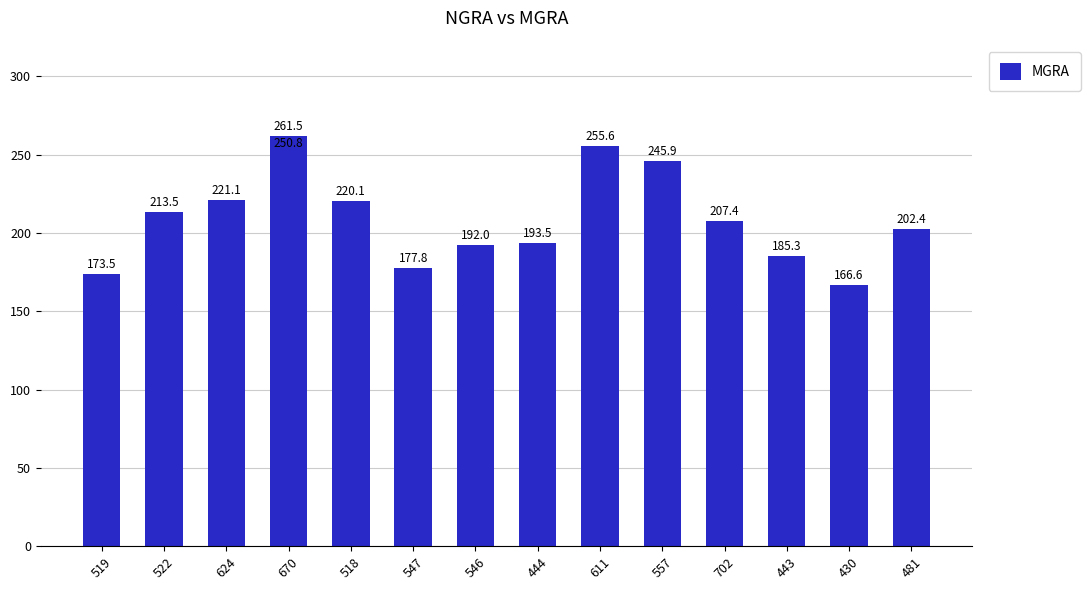

What is the approximate value at 481?

202.4